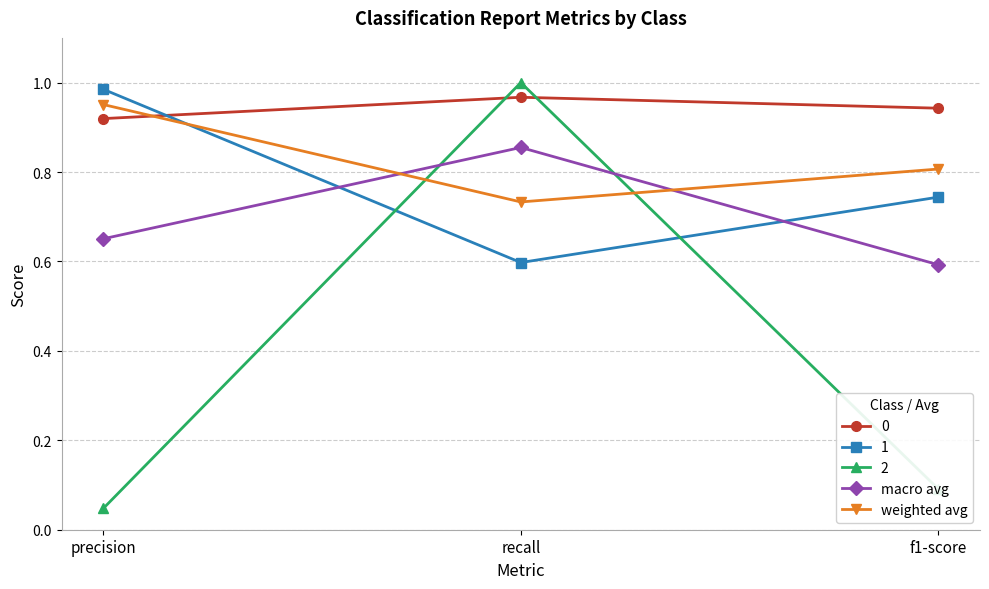

What is the difference between the highest and lowest values at recall?

0.4